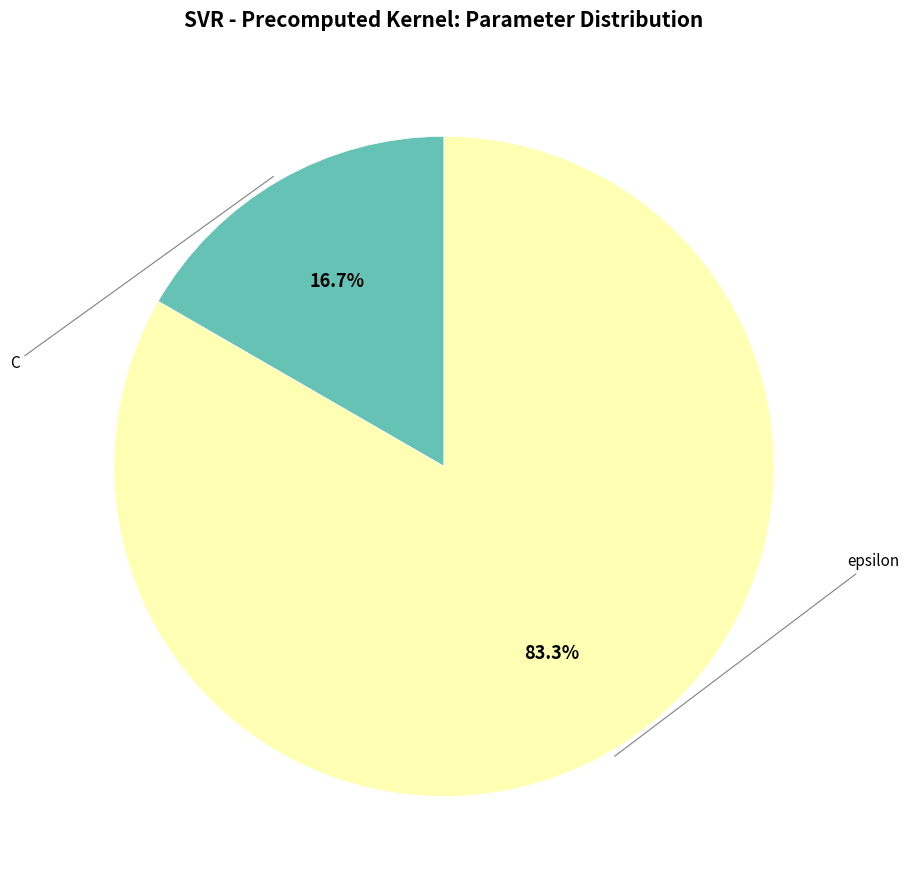

Is there a majority slice in this chart?

Yes